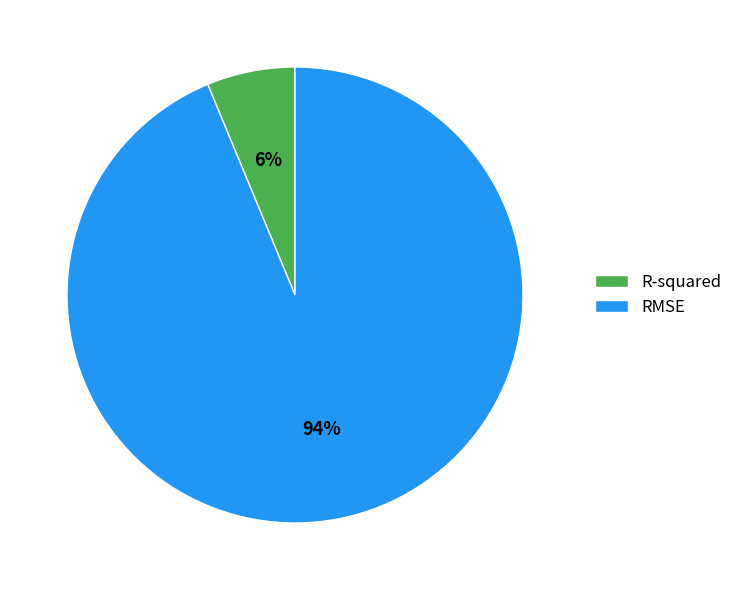

Combined, do R-squared and RMSE account for over 50%?

Yes